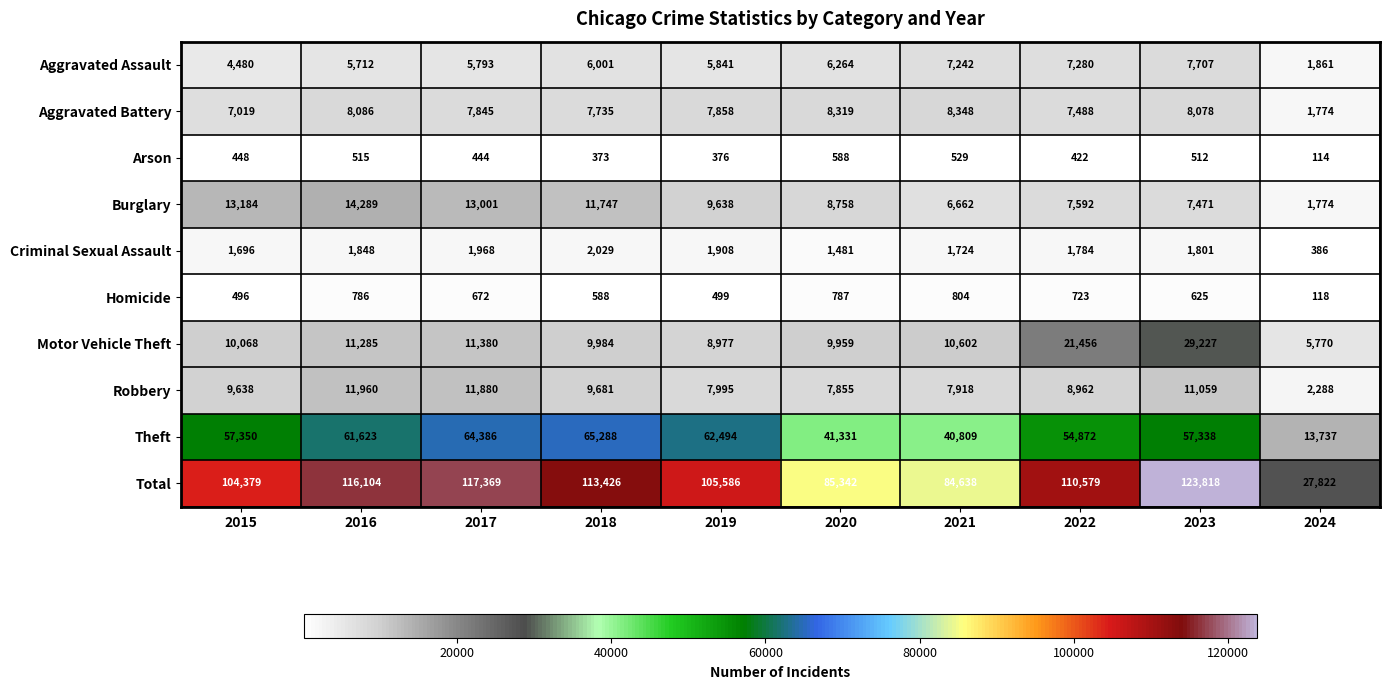

Where does the Aggravated Battery series first go above 7858?

2016